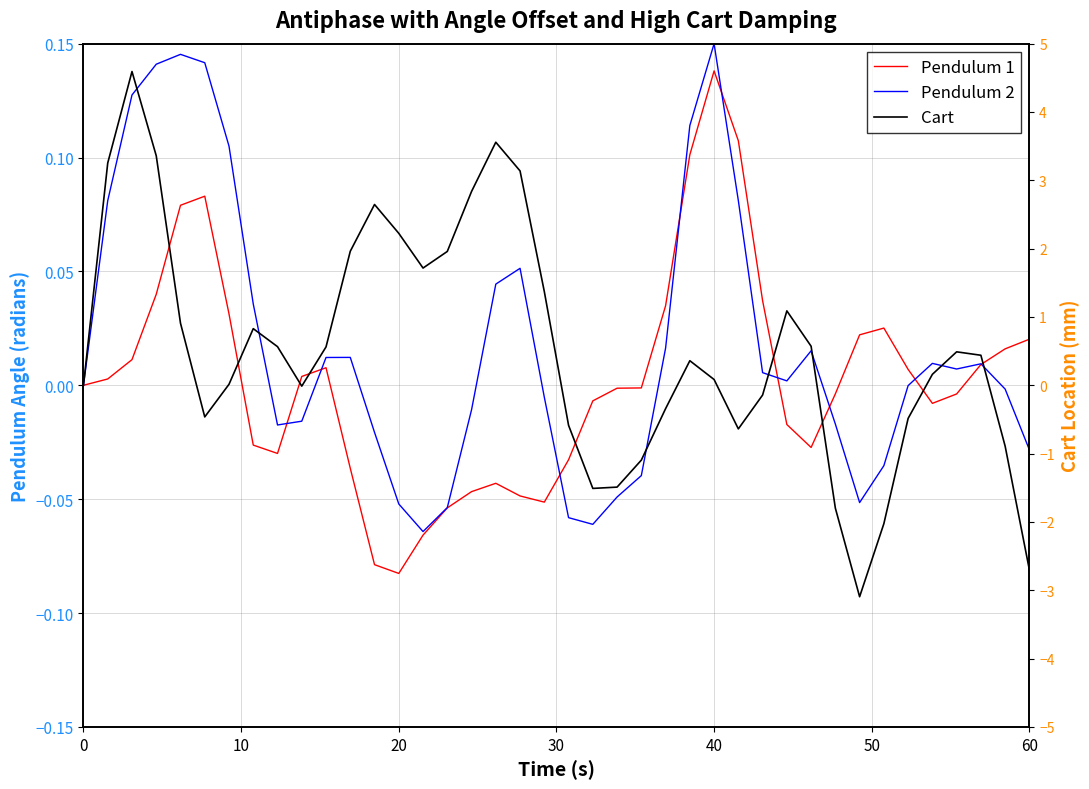

Is it true that Cart equals -0.4 at 20?

False